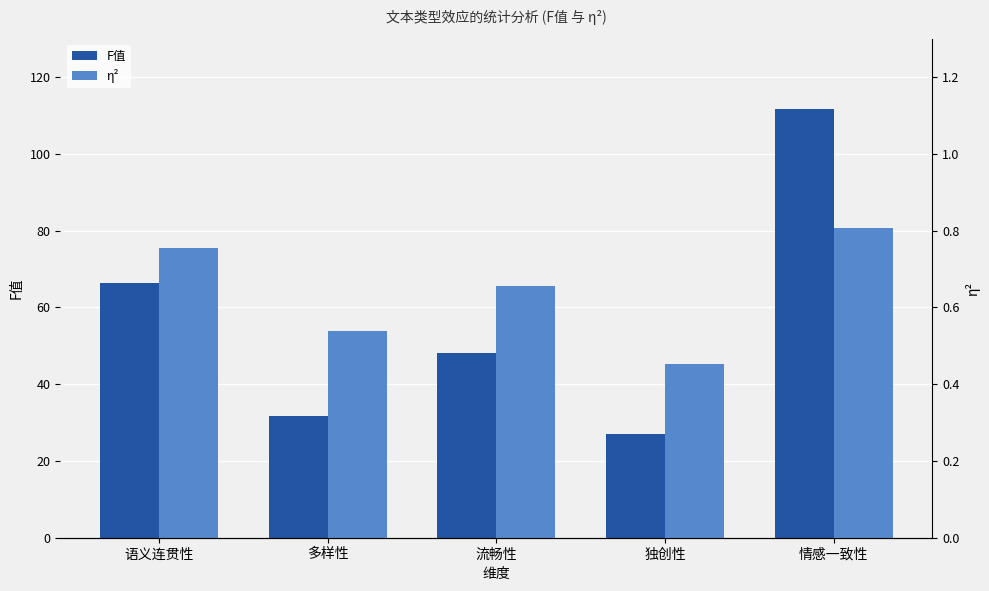

Which series has the largest total across all categories?

F值